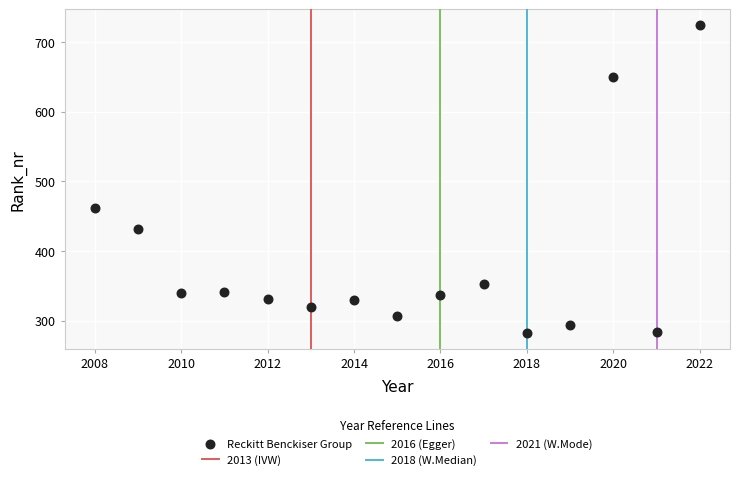

What is the range of Y values (max minus min)?

443